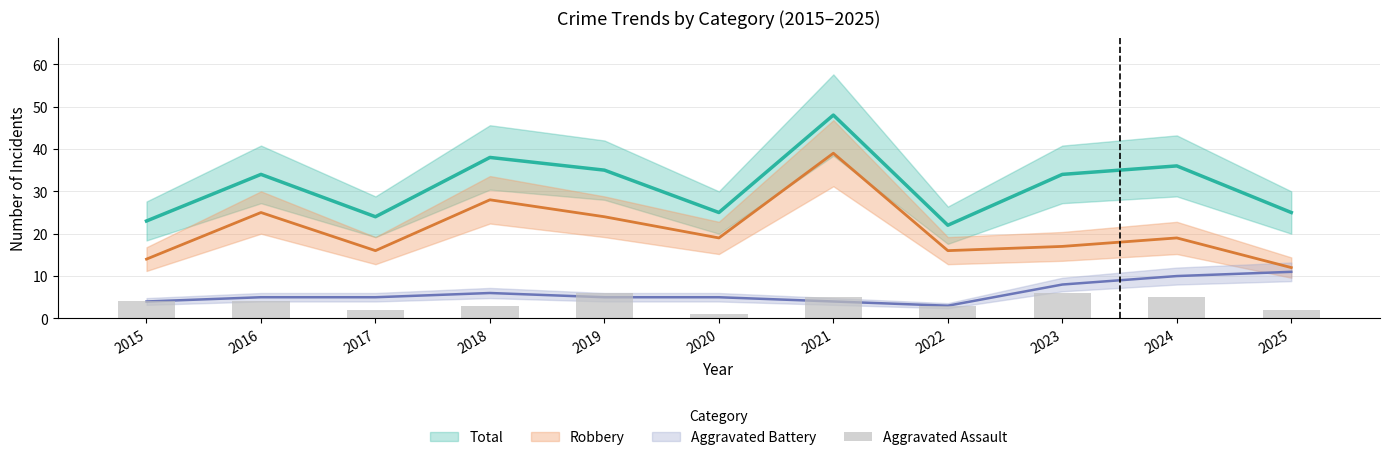

What is the value of the 2nd bar from the left?

4